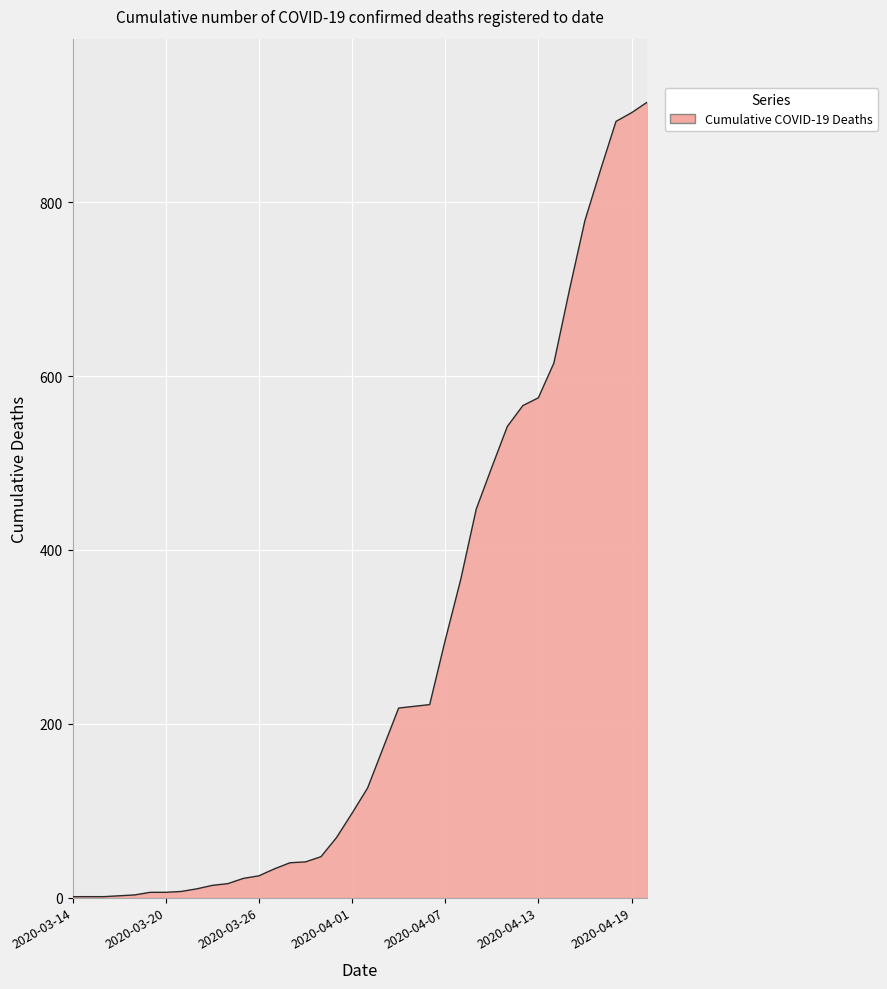

What is the difference between the maximum and minimum values?

914